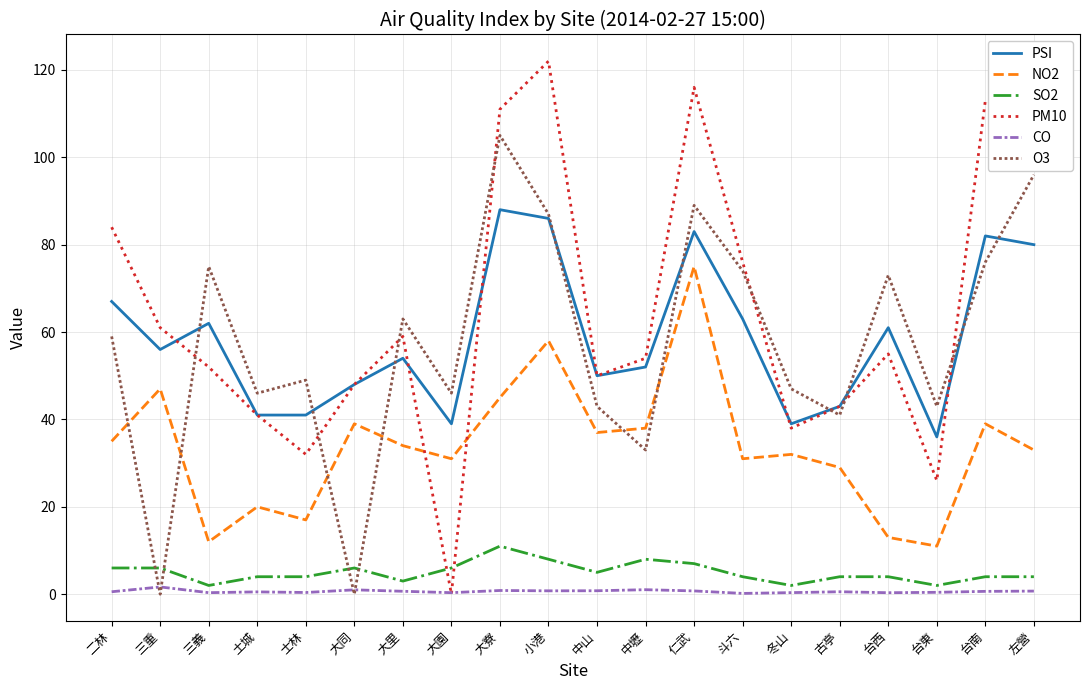

True or false: NO2 and CO intersect in this chart.

False